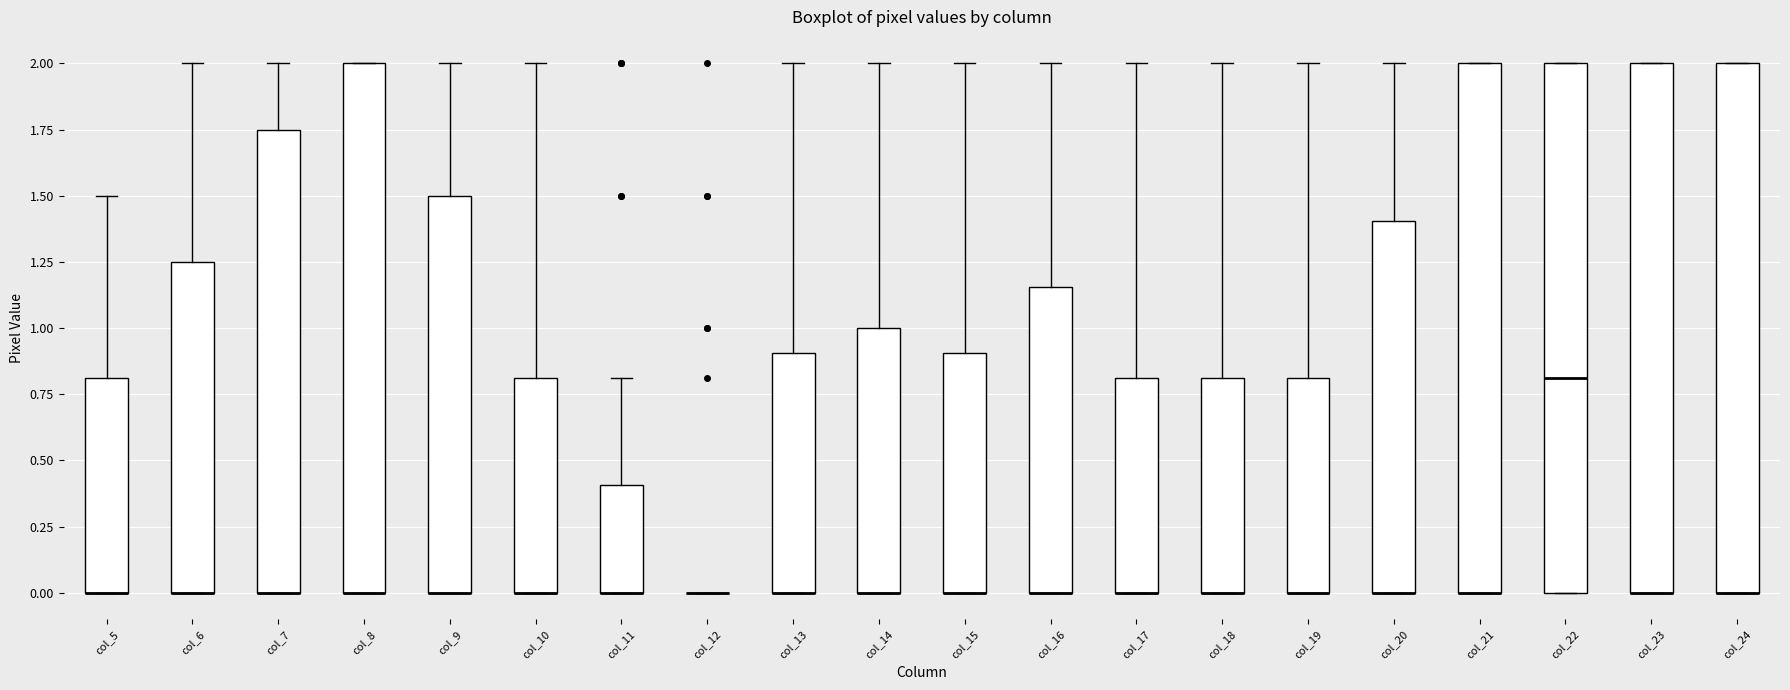

Reading left to right, read every box against the y-axis: the position of its median line, the range the box covers, and the ends of its whiskers. The values are not printed on the chart, so give them approximately, as read against the axis.

col_5: median 0.00 (drawn on the box's lower edge), box 0.00 to 0.80, whiskers 0.00 to 1.50
col_6: median 0.00 (drawn on the box's lower edge), box 0.00 to 1.25, whiskers 0.00 to 2.00
col_7: median 0.00 (drawn on the box's lower edge), box 0.00 to 1.75, whiskers 0.00 to 2.00
col_8: median 0.00 (drawn on the box's lower edge), box 0.00 to 2.00, whiskers 0.00 to 2.00
col_9: median 0.00 (drawn on the box's lower edge), box 0.00 to 1.50, whiskers 0.00 to 2.00
col_10: median 0.00 (drawn on the box's lower edge), box 0.00 to 0.80, whiskers 0.00 to 2.00
col_11: median 0.00 (drawn on the box's lower edge), box 0.00 to 0.40, whiskers 0.00 to 0.80
col_12: box collapsed to a line at 0.00, whiskers 0.00 to 0.00
col_13: median 0.00 (drawn on the box's lower edge), box 0.00 to 0.90, whiskers 0.00 to 2.00
col_14: median 0.00 (drawn on the box's lower edge), box 0.00 to 1.00, whiskers 0.00 to 2.00
col_15: median 0.00 (drawn on the box's lower edge), box 0.00 to 0.90, whiskers 0.00 to 2.00
col_16: median 0.00 (drawn on the box's lower edge), box 0.00 to 1.15, whiskers 0.00 to 2.00
col_17: median 0.00 (drawn on the box's lower edge), box 0.00 to 0.80, whiskers 0.00 to 2.00
col_18: median 0.00 (drawn on the box's lower edge), box 0.00 to 0.80, whiskers 0.00 to 2.00
col_19: median 0.00 (drawn on the box's lower edge), box 0.00 to 0.80, whiskers 0.00 to 2.00
col_20: median 0.00 (drawn on the box's lower edge), box 0.00 to 1.40, whiskers 0.00 to 2.00
col_21: median 0.00 (drawn on the box's lower edge), box 0.00 to 2.00, whiskers 0.00 to 2.00
col_22: median 0.80, box 0.00 to 2.00, whiskers 0.00 to 2.00
col_23: median 0.00 (drawn on the box's lower edge), box 0.00 to 2.00, whiskers 0.00 to 2.00
col_24: median 0.00 (drawn on the box's lower edge), box 0.00 to 2.00, whiskers 0.00 to 2.00